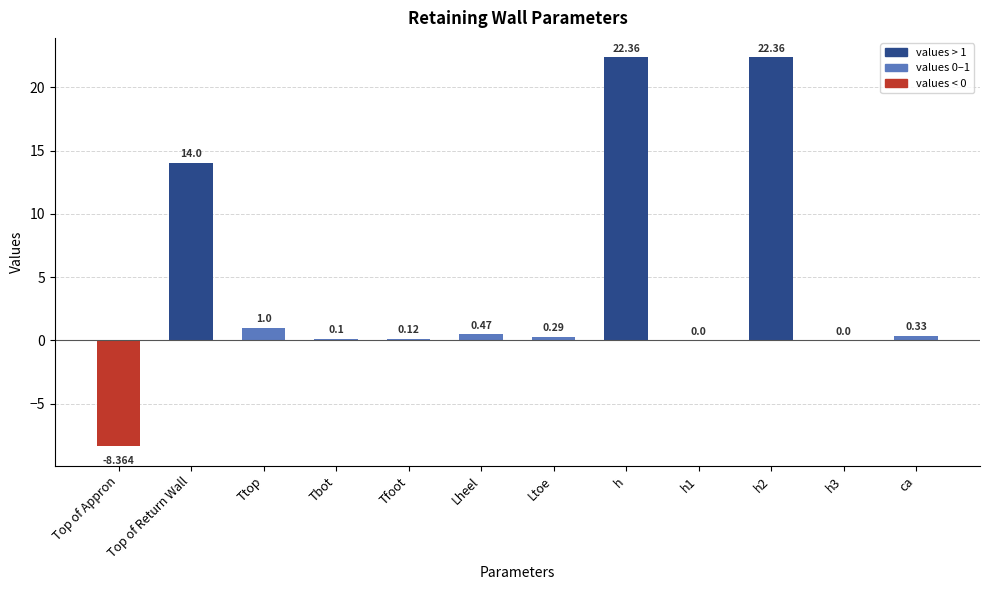

What is the average value?

4.4